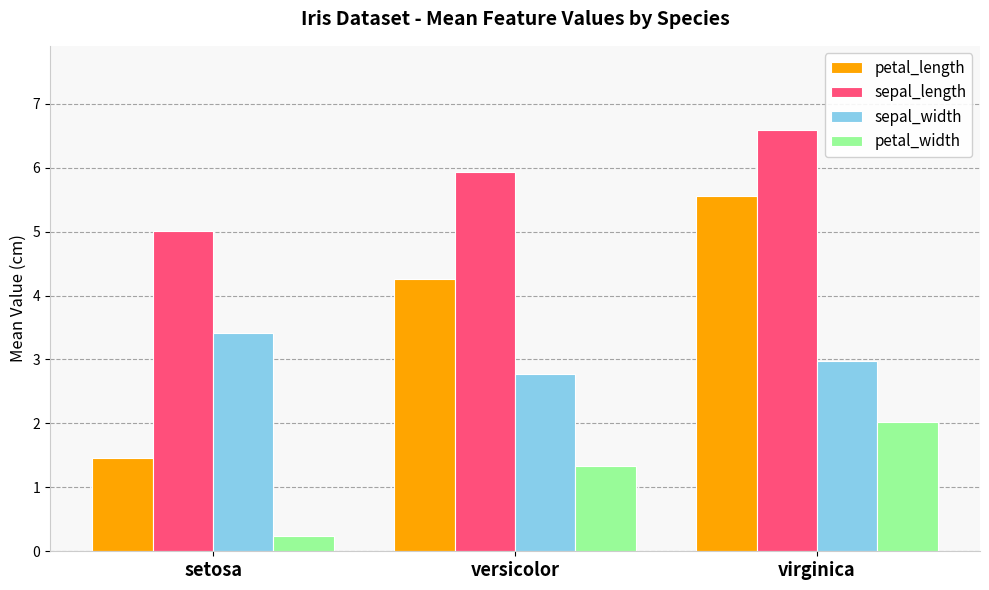

Which series changed the most between versicolor and virginica?

petal_length